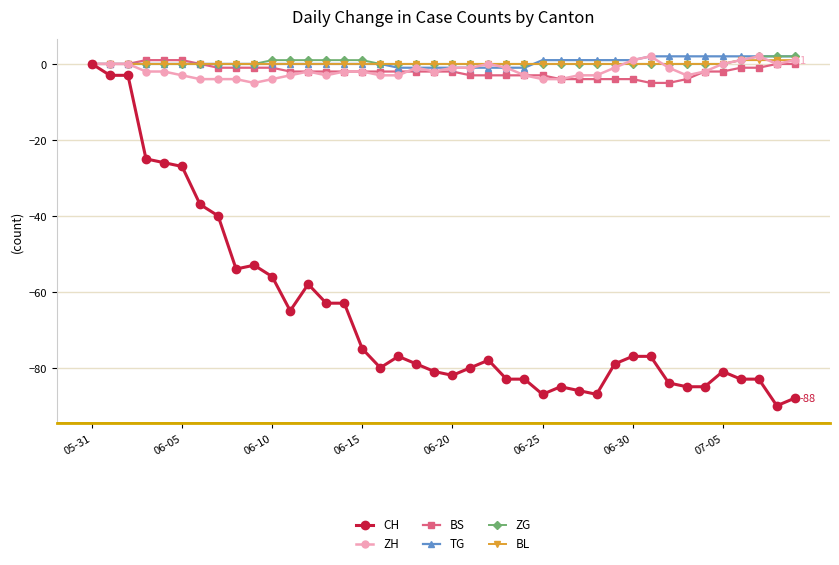

Which series has the largest range (max minus min)?

CH